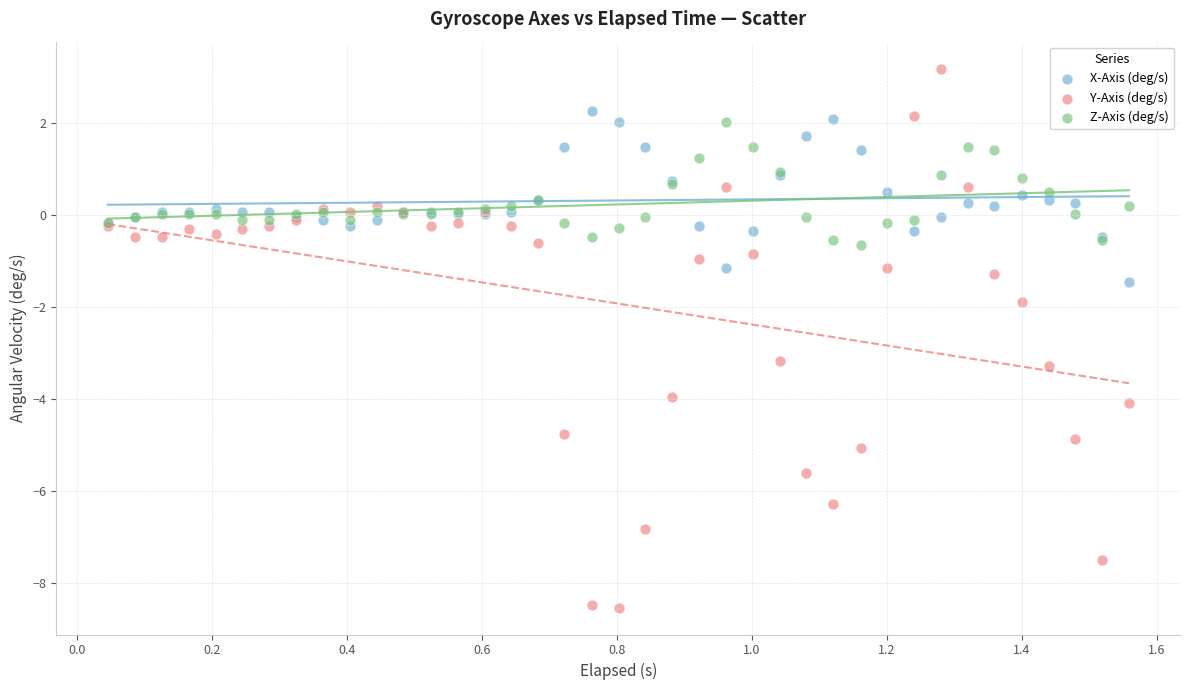

Which series reaches the maximum Y coordinate?

Y-Axis (deg/s)